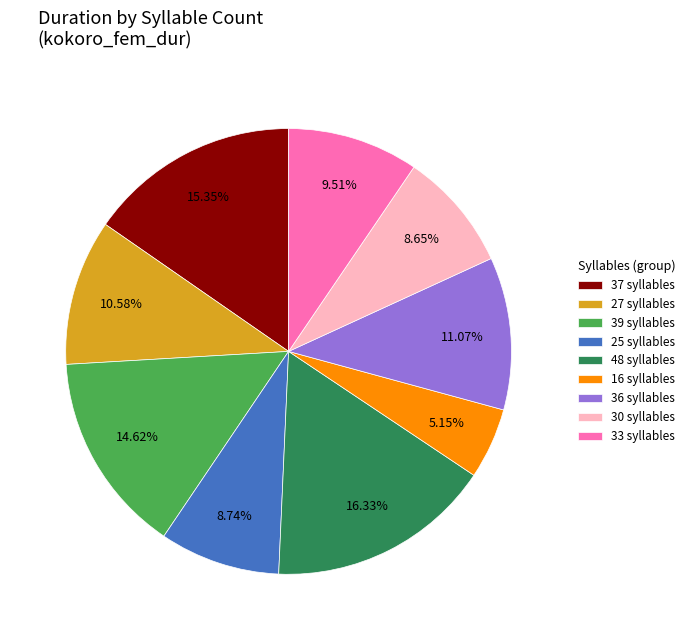

To the nearest percent, what is the average slice percentage?

11%